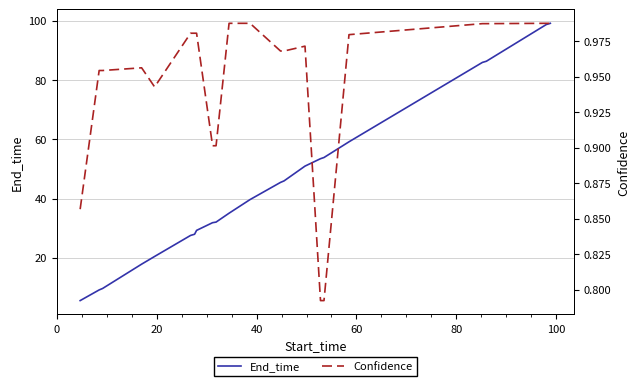

What is the highest value of the End_time series?

99.2